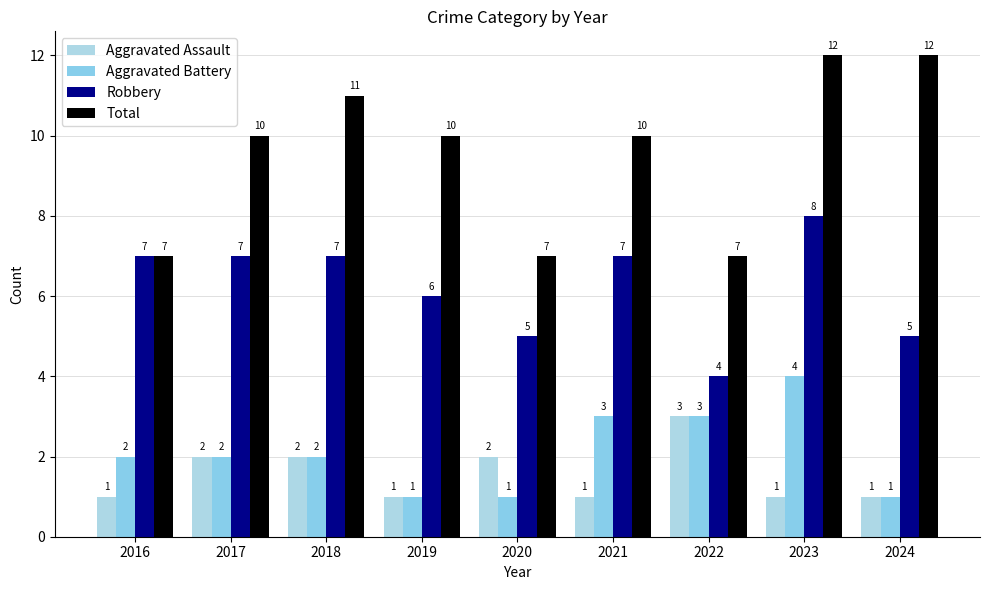

What is the lowest value of the Aggravated Assault series?

1